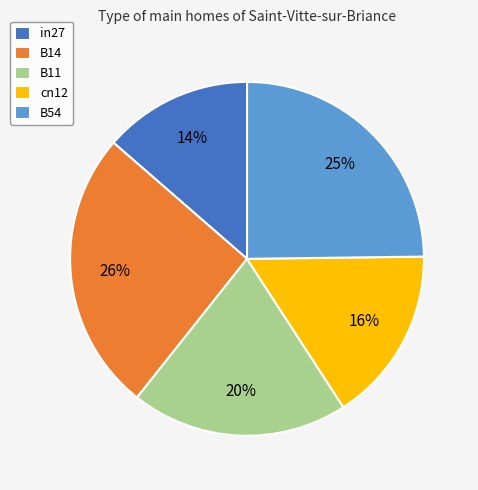

Rank the categories by value from highest to lowest.

B14, B54, B11, cn12, in27